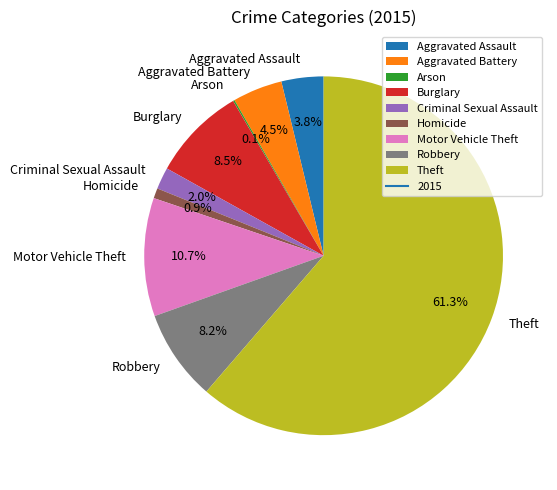

Is it true that Robbery is 8% of the pie?

True